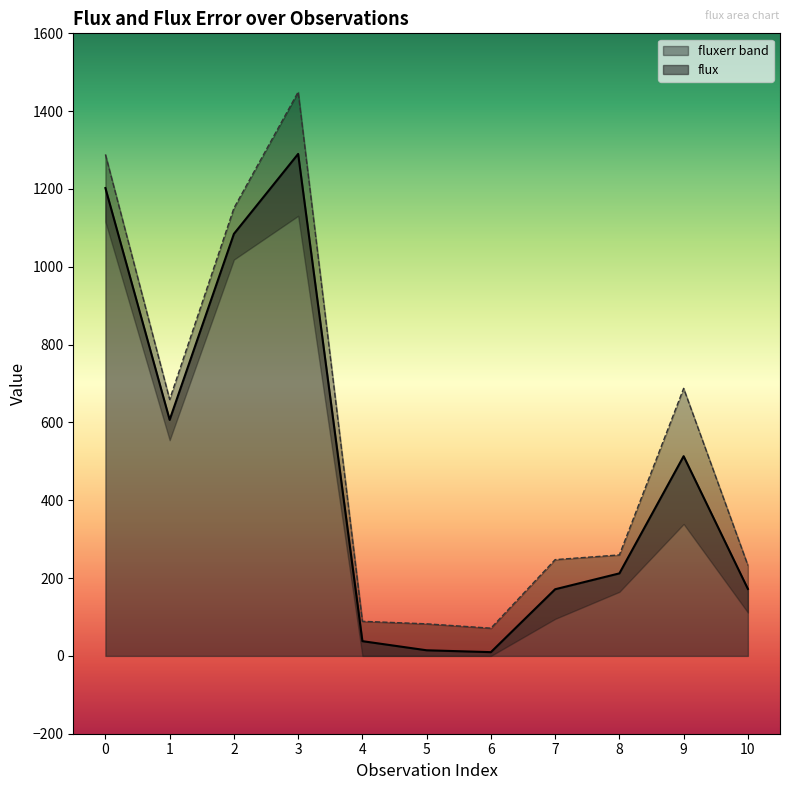

What is the smallest value displayed?

9.6